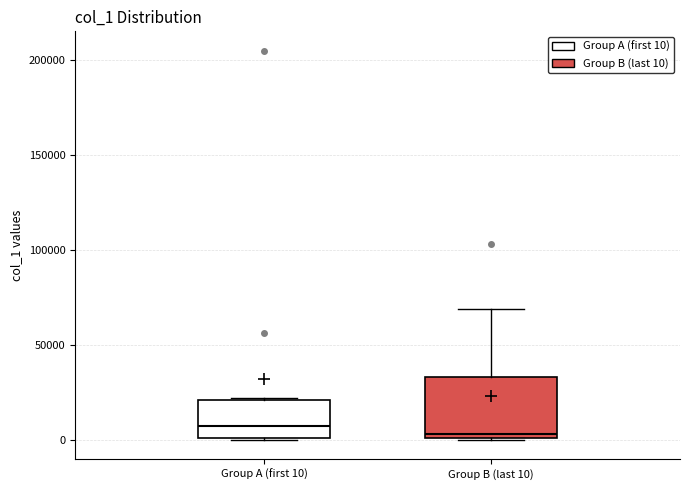

Reading left to right, read every box against the y-axis: the position of its median line, the range the box covers, and the ends of its whiskers. The values are not printed on the chart, so give them approximately, as read against the axis.

Group A (first 10): median 10000, box 0 to 20000, whiskers 0 to 20000
Group B (last 10): median 5000, box 0 to 35000, whiskers 0 to 70000